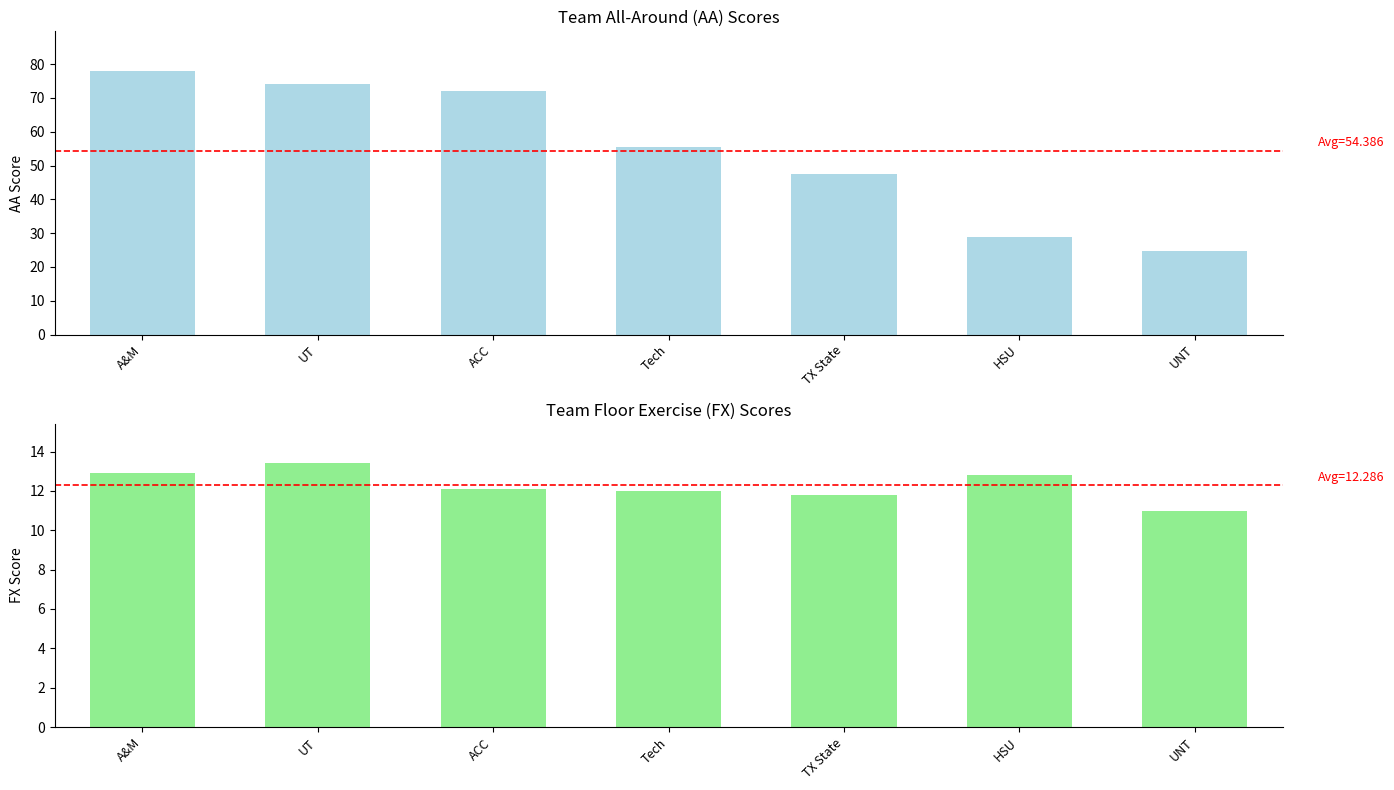

True or false: FX has a value of 12.9 at A&M.

True